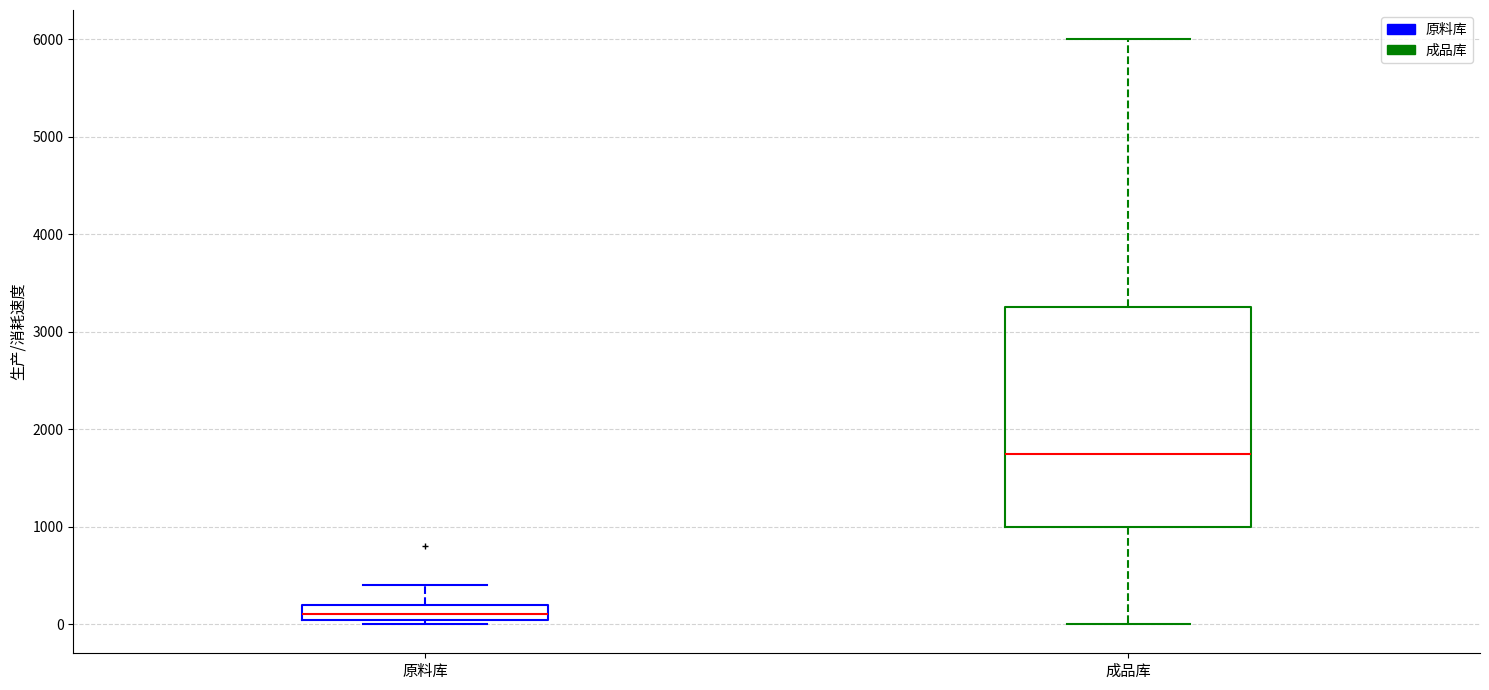

Comparing the boxes themselves (not the whiskers), which one is the tallest?

成品库